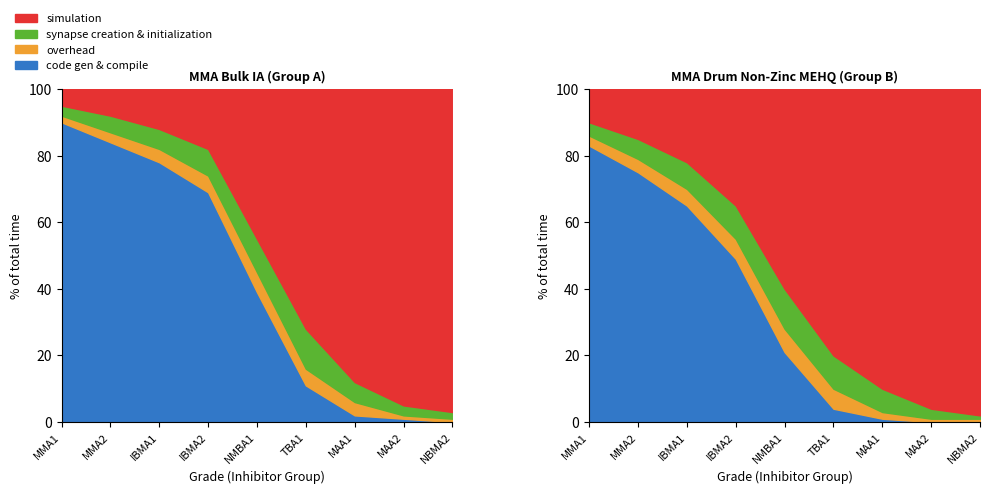

Reading left to right, what are all the values shown in this chart?

simulation: 5	8	12	18	45	72	88	95	97
synapse creation & initialization: 3	5	6	8	10	12	6	3	2
overhead: 2	3	4	5	6	5	4	1	1
code gen & compile: 90	84	78	69	39	11	2	1	0